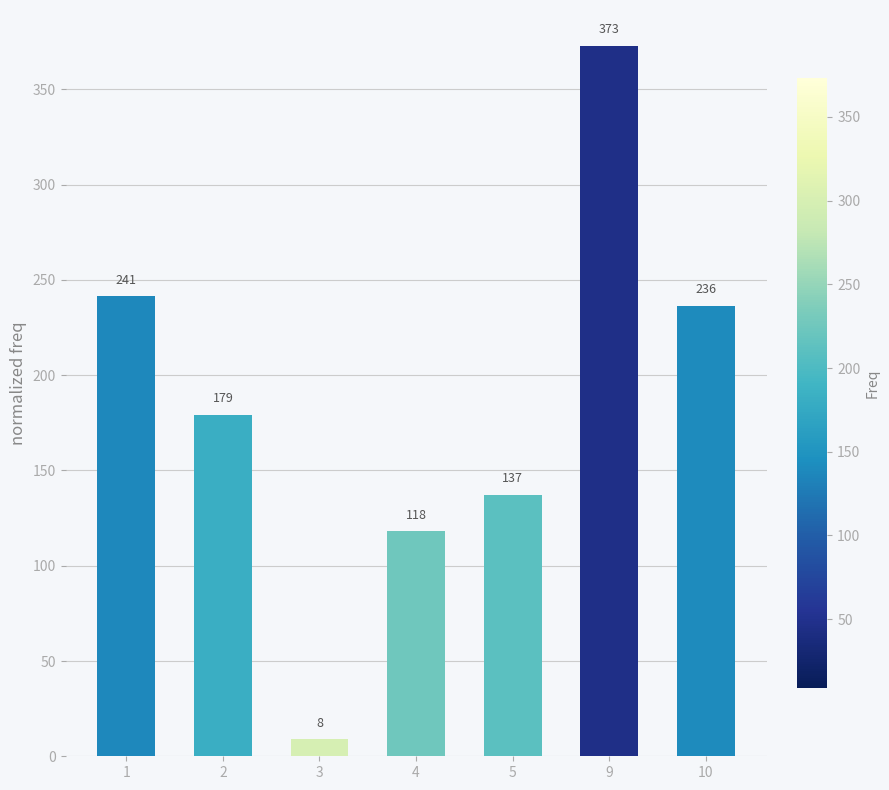

Between 1 and 3, which is larger?

1